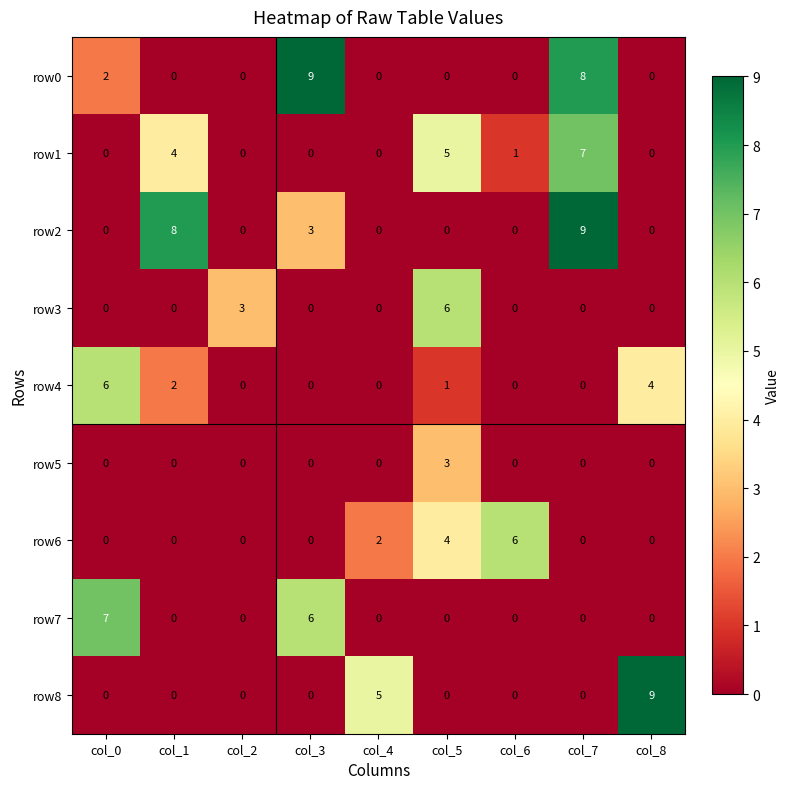

What is the difference between the highest and lowest values at col_2?

3